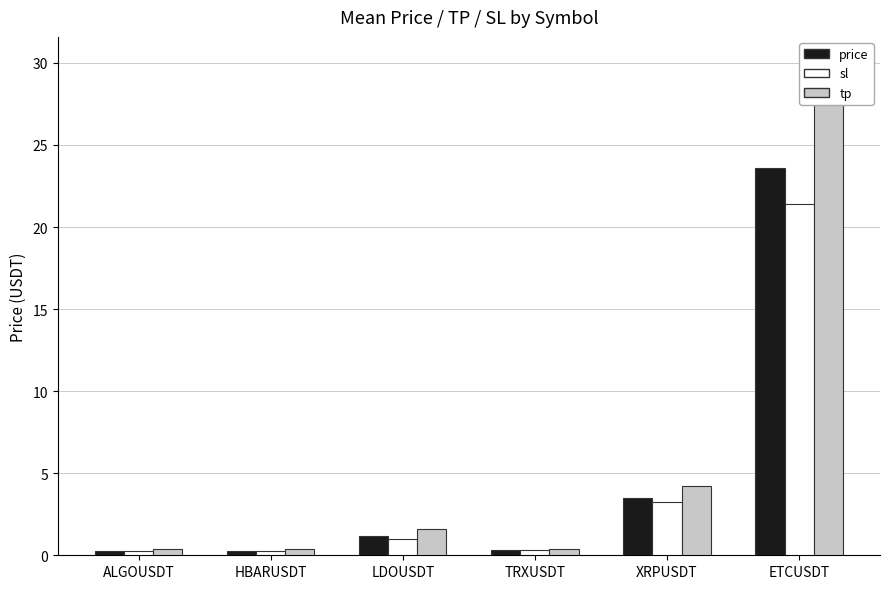

Reading left to right, list all the values displayed in this chart.

price: 0.3	0.3	1.2	0.3	3.5	23.6
sl: 0.3	0.2	1.0	0.3	3.2	21.4
tp: 0.4	0.4	1.6	0.4	4.2	30.1